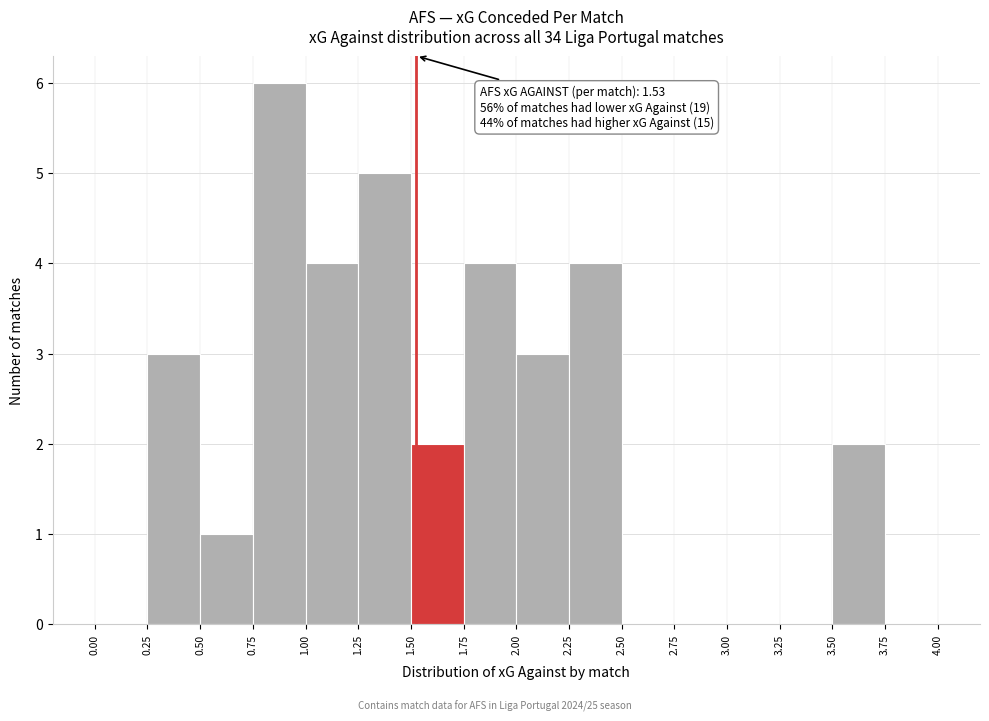

Over which range of the x-axis is the bar tallest?

0.75 to 1.00